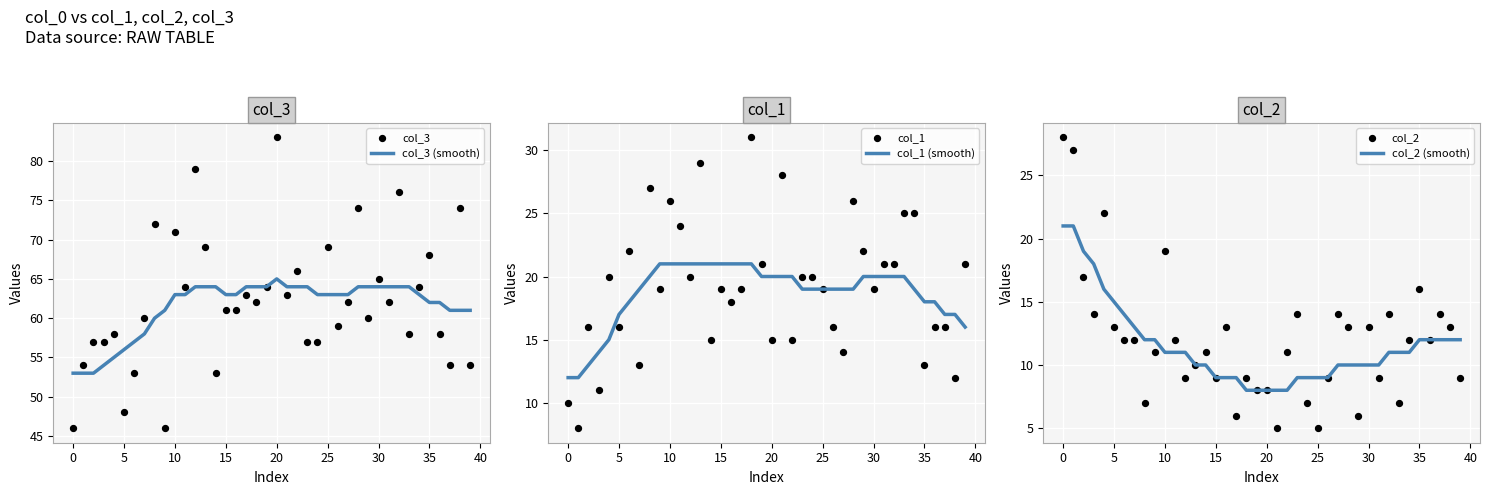

Which series contains the highest Y value?

col_3